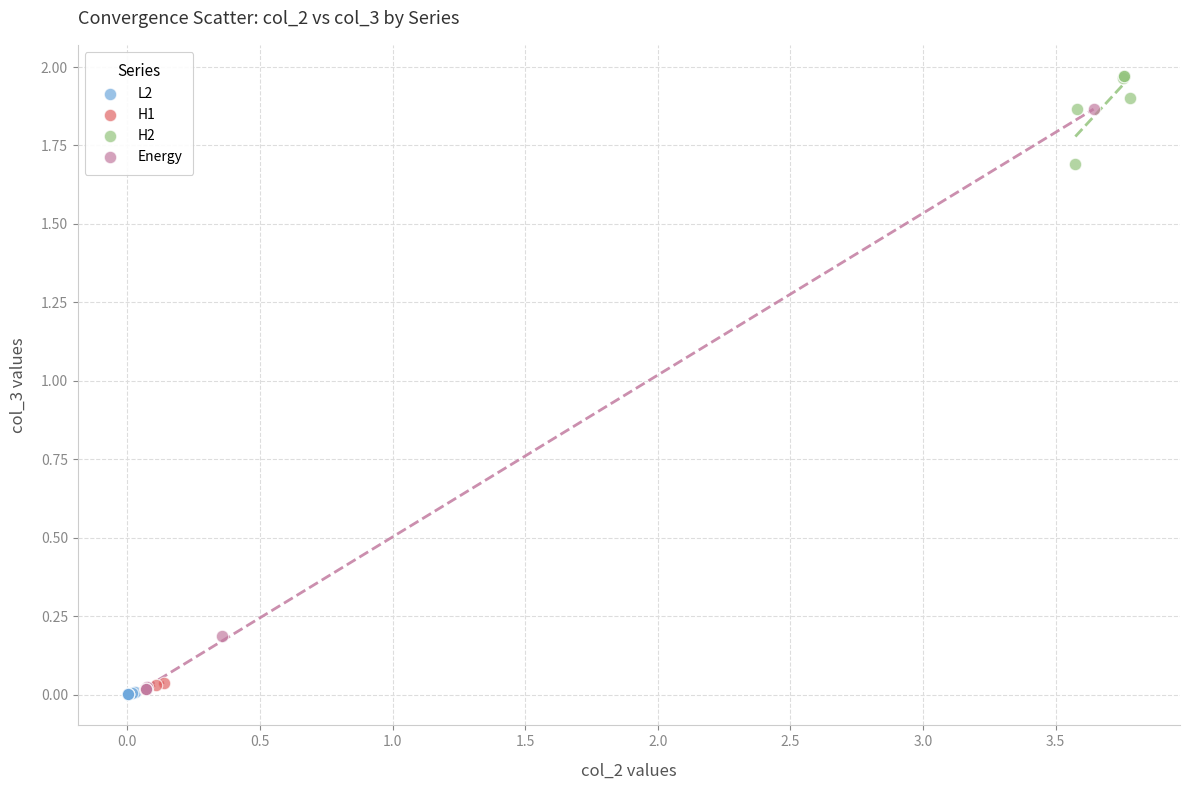

Which series has the widest spread of Y values?

Energy